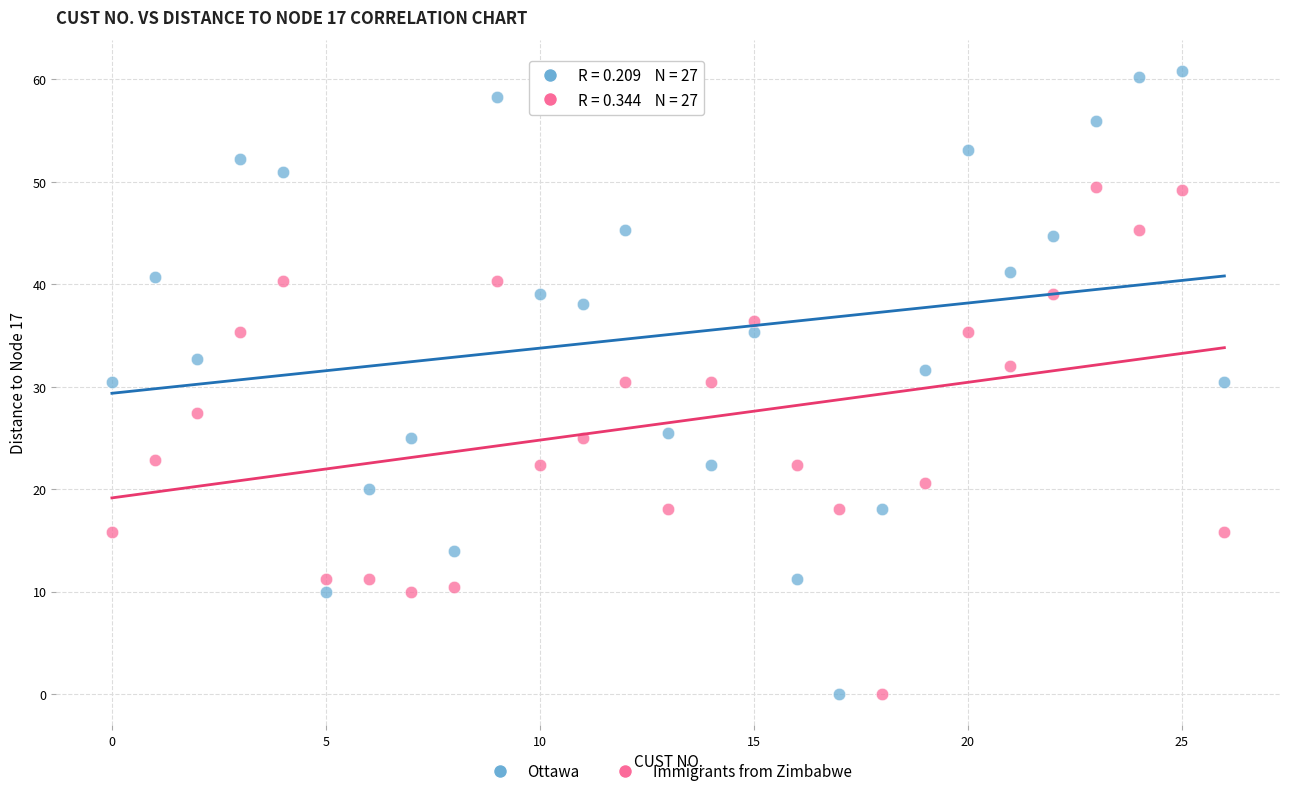

Which series has the largest Y range (max minus min)?

Ottawa